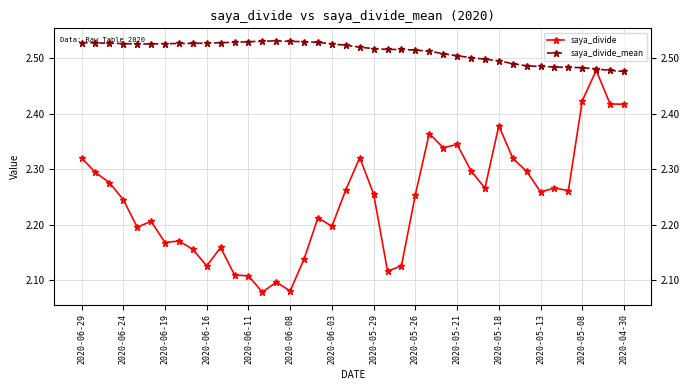

At how many categories does at least one series exceed 2?

40